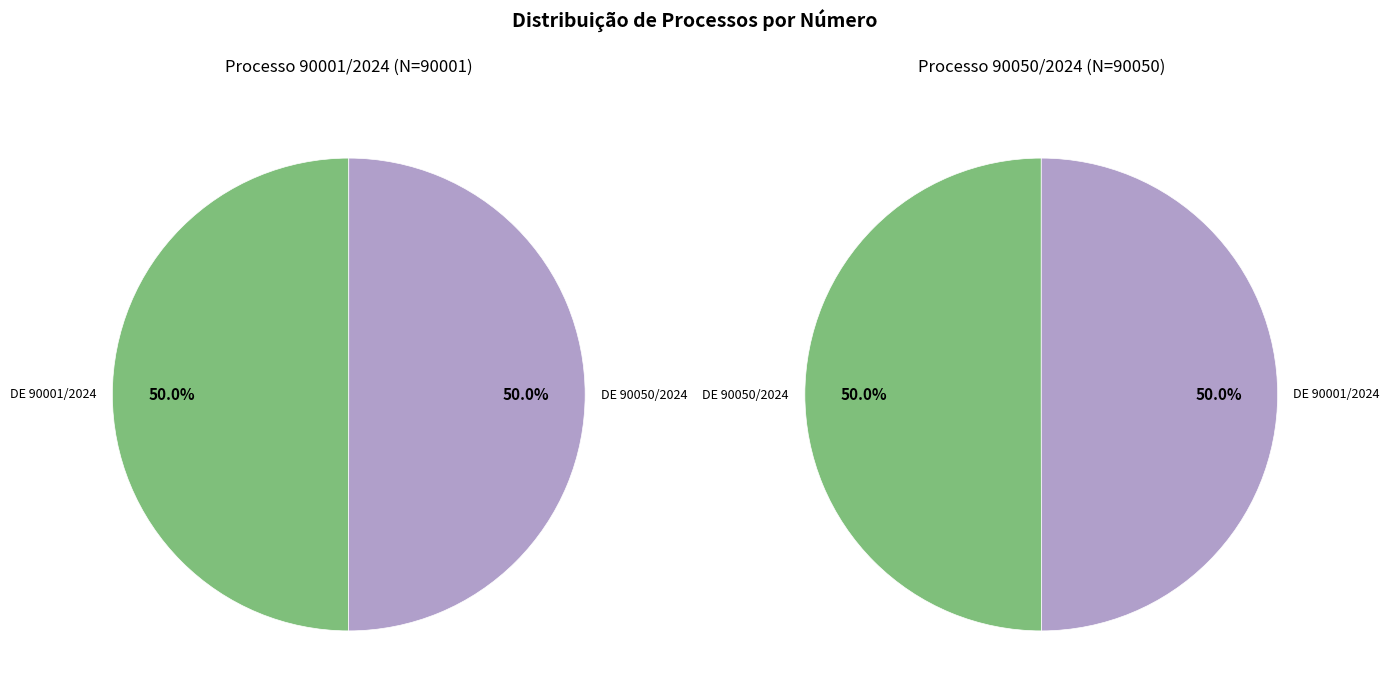

Is the sum of DE 90050/2024 and DE 90001/2024 greater than half?

Yes